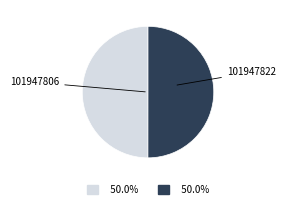

Approximately how many times larger is the value at 101947822 compared to 101947806?

1.0